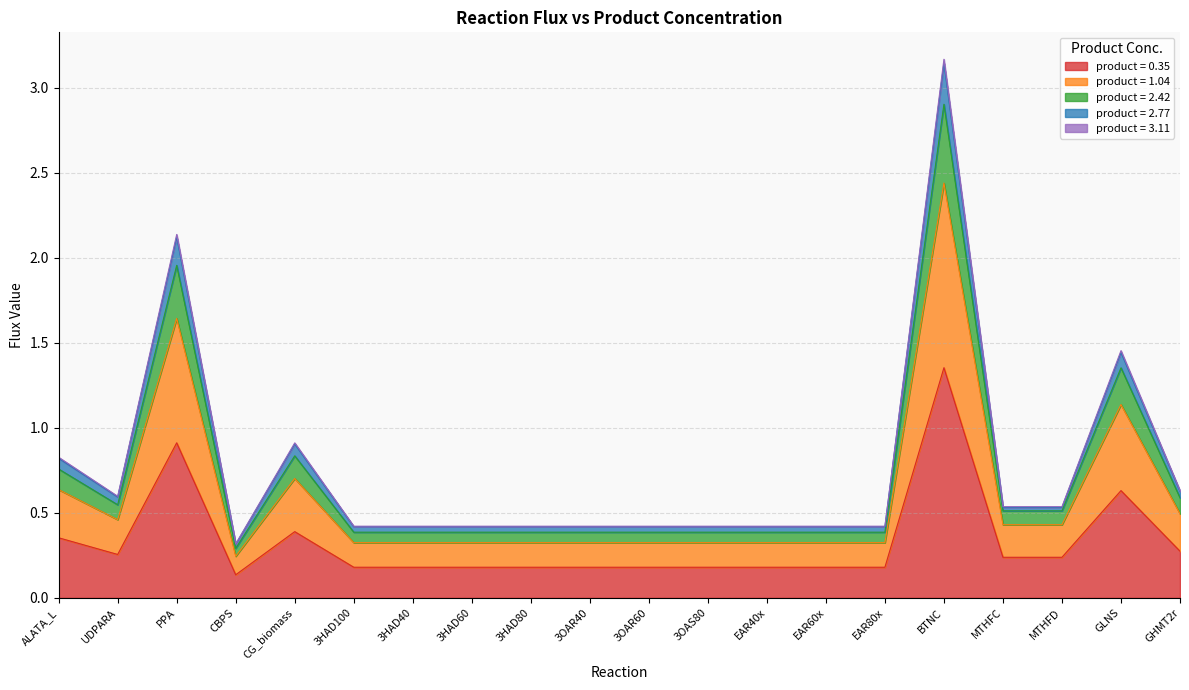

True or false: product = 3.11 has a value of 0.4 at 3HAD40.

True